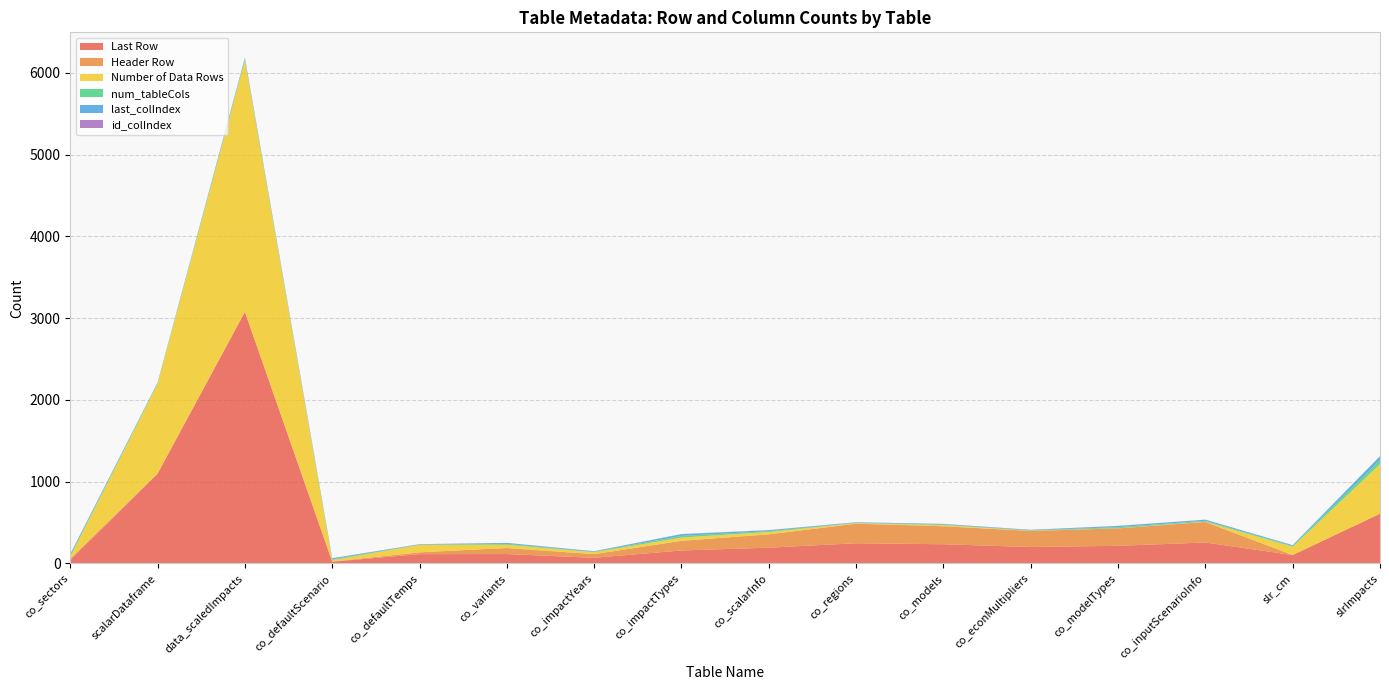

Reading left to right, list all the values displayed in this chart.

Last Row: co_sectors=41	scalarDataframe=1098	data_scaledImpacts=3076	co_defaultScenario=20	co_defaultTemps=113	co_variants=114	co_impactYears=68	co_impactTypes=158	co_scalarInfo=192	co_regions=246	co_models=234	co_econMultipliers=200	co_modelTypes=215	co_inputScenarioInfo=255	slr_cm=102	slrImpacts=607
Header Row: co_sectors=18	scalarDataframe=1	data_scaledImpacts=1	co_defaultScenario=3	co_defaultTemps=22	co_variants=74	co_impactYears=45	co_impactTypes=118	co_scalarInfo=163	co_regions=239	co_models=220	co_econMultipliers=197	co_modelTypes=213	co_inputScenarioInfo=251	slr_cm=1	slrImpacts=1
Number of Data Rows: co_sectors=23	scalarDataframe=1097	data_scaledImpacts=3075	co_defaultScenario=17	co_defaultTemps=91	co_variants=40	co_impactYears=23	co_impactTypes=40	co_scalarInfo=29	co_regions=7	co_models=14	co_econMultipliers=3	co_modelTypes=2	co_inputScenarioInfo=4	slr_cm=101	slrImpacts=606
num_tableCols: co_sectors=15	scalarDataframe=7	data_scaledImpacts=16	co_defaultScenario=10	co_defaultTemps=3	co_variants=10	co_impactYears=5	co_impactTypes=20	co_scalarInfo=10	co_regions=4	co_models=6	co_econMultipliers=4	co_modelTypes=13	co_inputScenarioInfo=11	slr_cm=9	slrImpacts=48
last_colIndex: co_sectors=16	scalarDataframe=7	data_scaledImpacts=16	co_defaultScenario=11	co_defaultTemps=4	co_variants=11	co_impactYears=6	co_impactTypes=21	co_scalarInfo=11	co_regions=5	co_models=7	co_econMultipliers=5	co_modelTypes=14	co_inputScenarioInfo=12	slr_cm=9	slrImpacts=48
id_colIndex: co_sectors=2	scalarDataframe=1	data_scaledImpacts=1	co_defaultScenario=2	co_defaultTemps=2	co_variants=2	co_impactYears=2	co_impactTypes=2	co_scalarInfo=2	co_regions=2	co_models=2	co_econMultipliers=2	co_modelTypes=2	co_inputScenarioInfo=2	slr_cm=1	slrImpacts=1